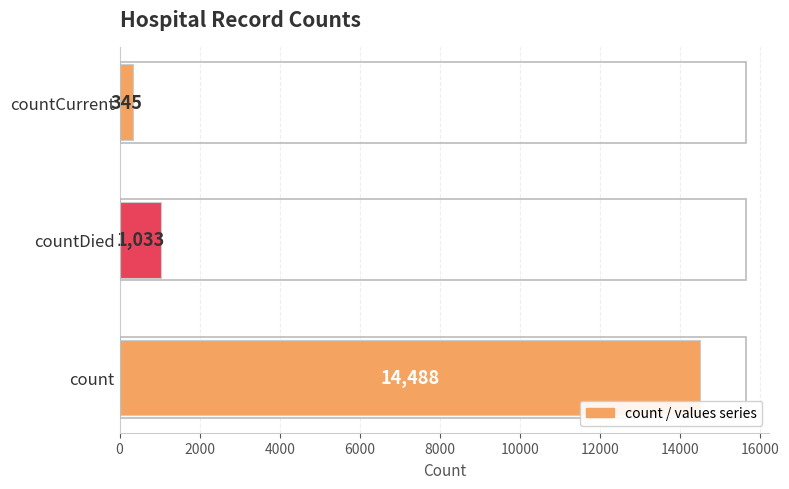

List the labels in order of value, largest first.

count, countDied, countCurrent